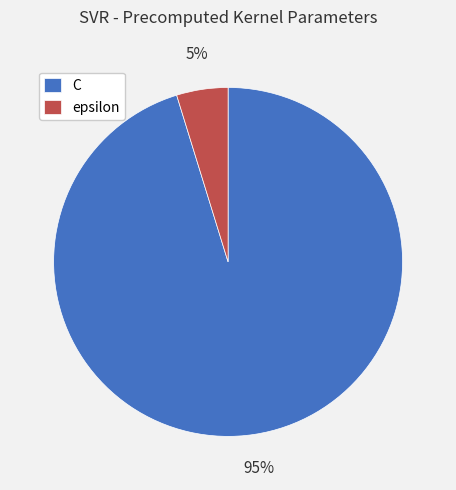

What percentage is the epsilon slice, to the nearest percent?

5%